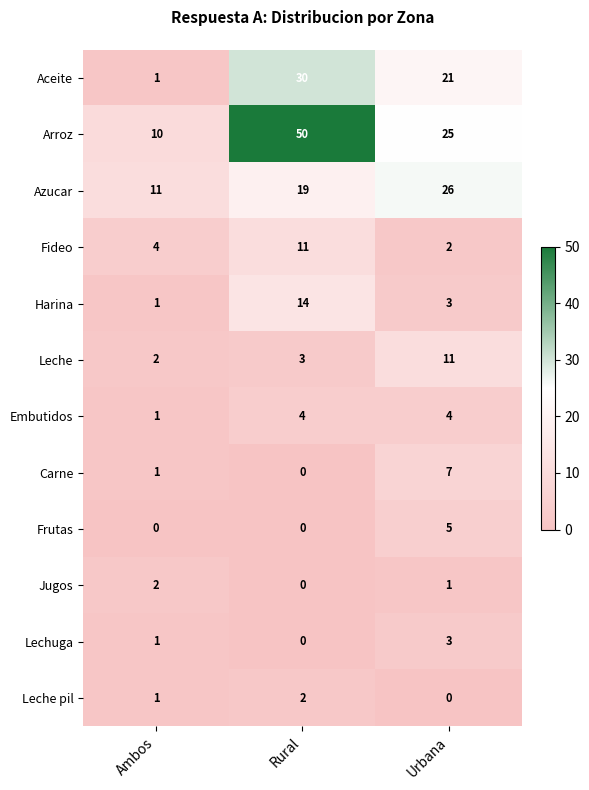

List the labels in order of Jugos value, largest first.

Ambos, Urbana, Rural